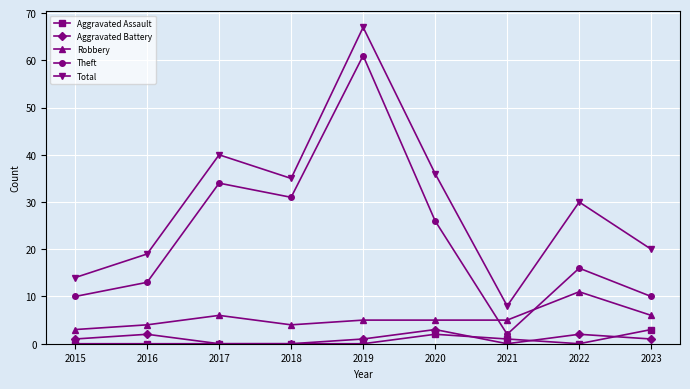

Reading right to left, what are all the values shown in this chart?

Aggravated Assault: 3	0	1	2	0	0	0	0	0
Aggravated Battery: 1	2	0	3	1	0	0	2	1
Robbery: 6	11	5	5	5	4	6	4	3
Theft: 10	16	2	26	61	31	34	13	10
Total: 20	30	8	36	67	35	40	19	14